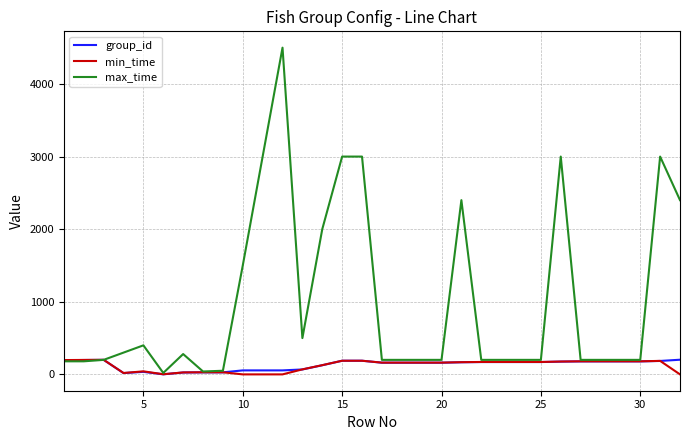

Which series ends up on top after the final intersection of min_time and max_time?

max_time